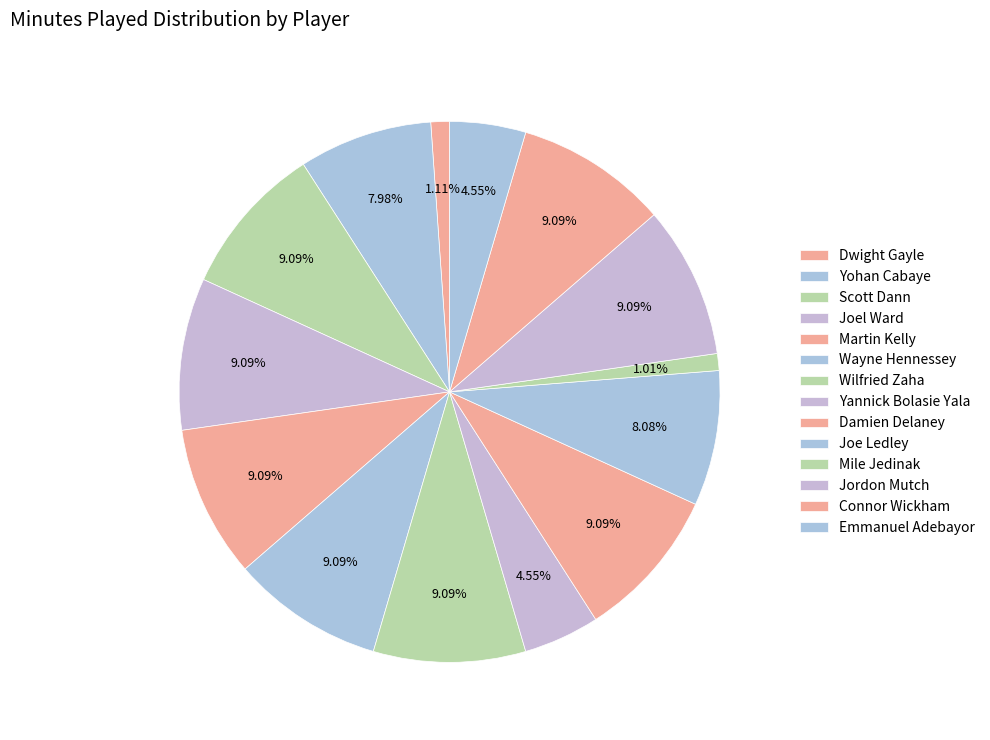

What percentage is the Dwight Gayle slice, to the nearest percent?

1%